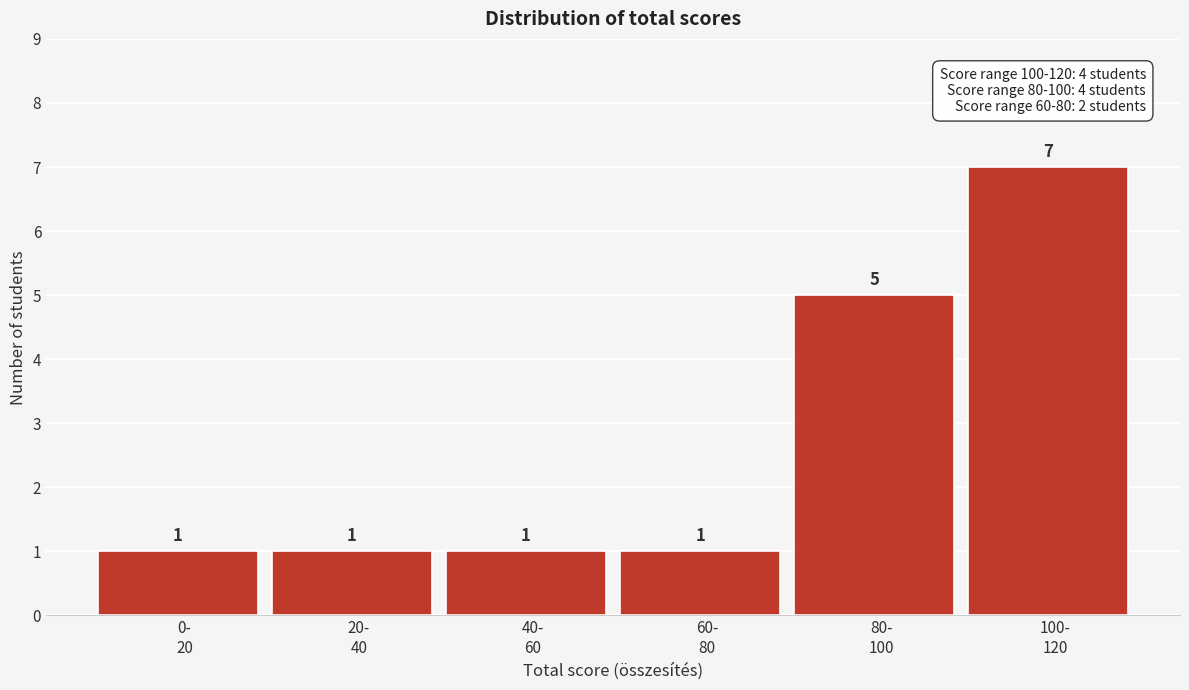

Reading left to right, transcribe all the data shown in this chart.

1	1	1	1	5	7